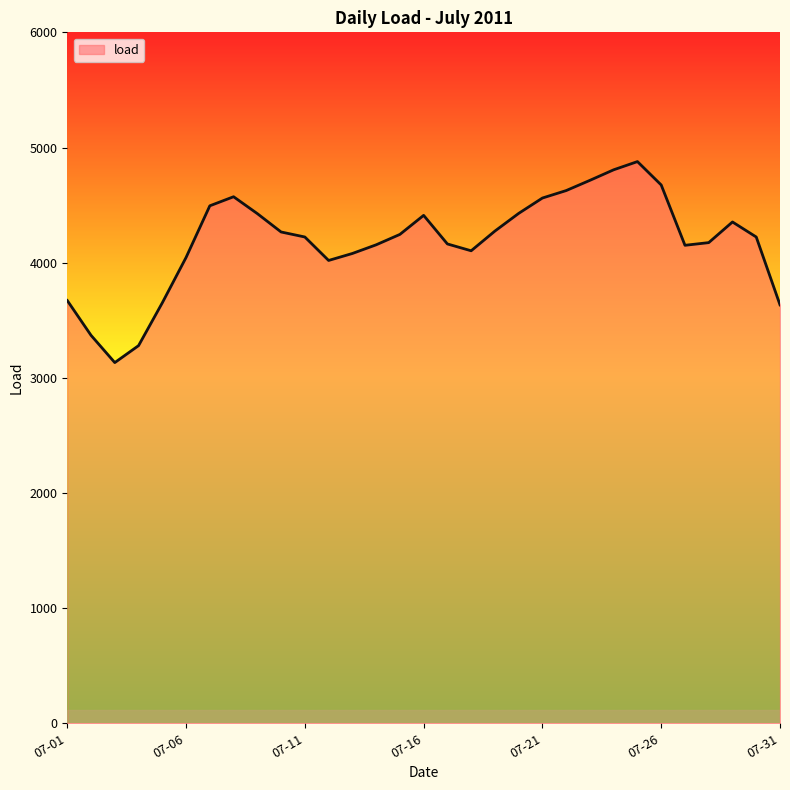

What is the minimum value shown in the chart?

3132.4